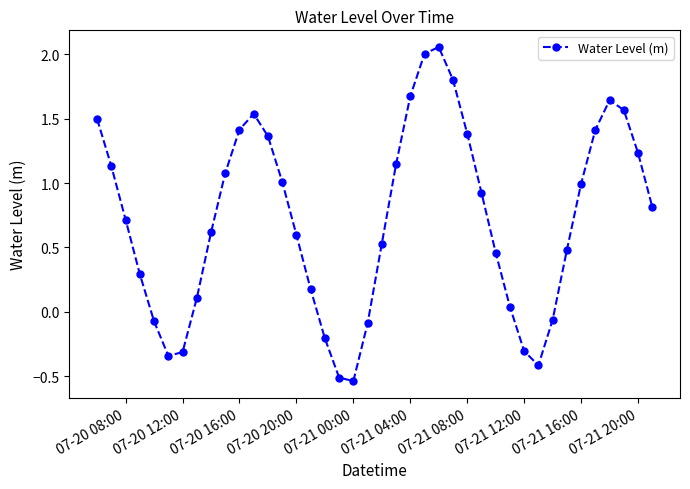

What is the difference between the maximum and minimum values?

2.6